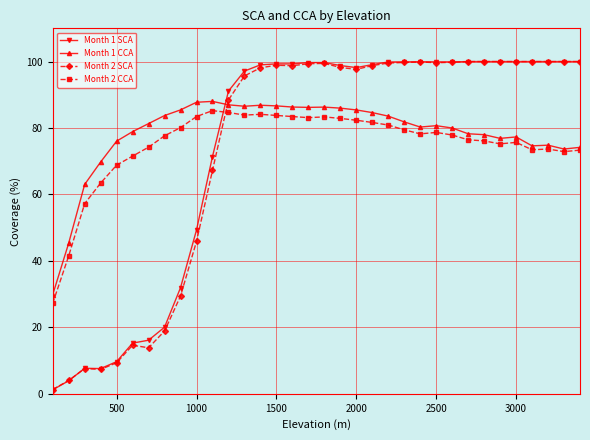

True or false: Month 2 CCA has more than 2 points higher than both neighbors.

True